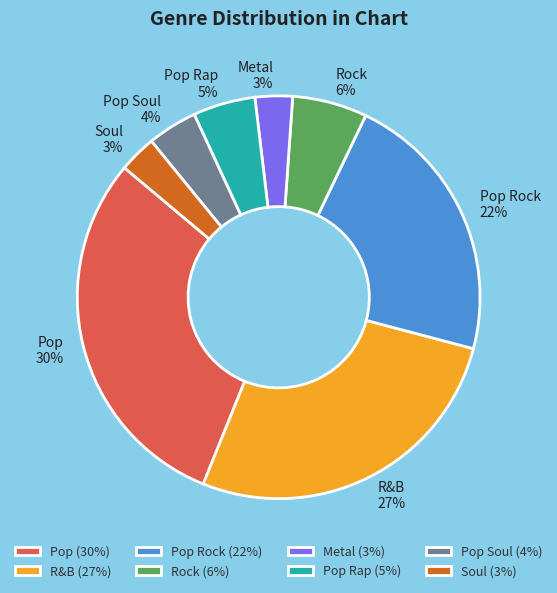

How many segments does this pie chart have?

8